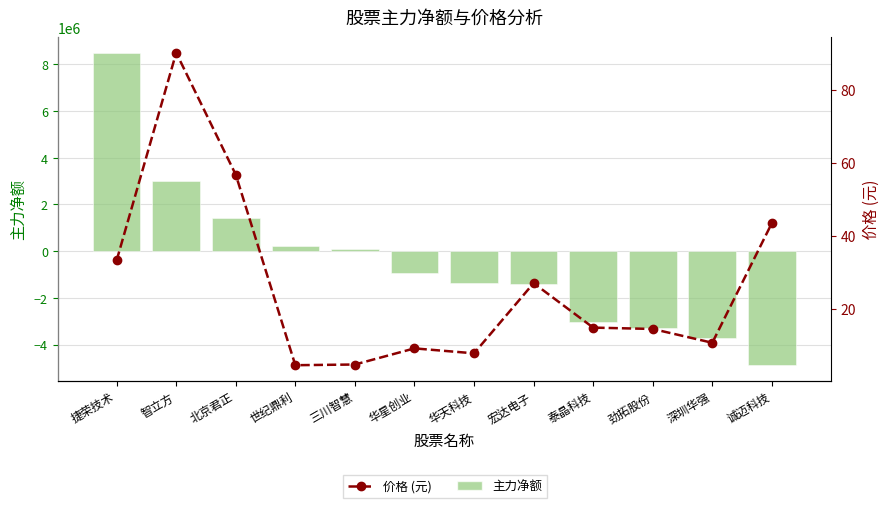

Are the bars horizontal?

No